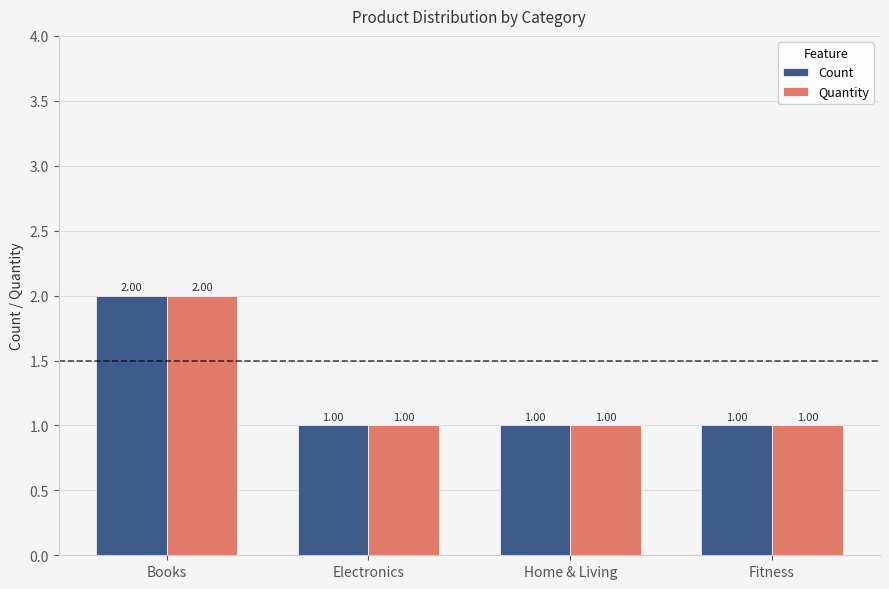

Are the bars grouped side by side (vs. stacked)?

Yes